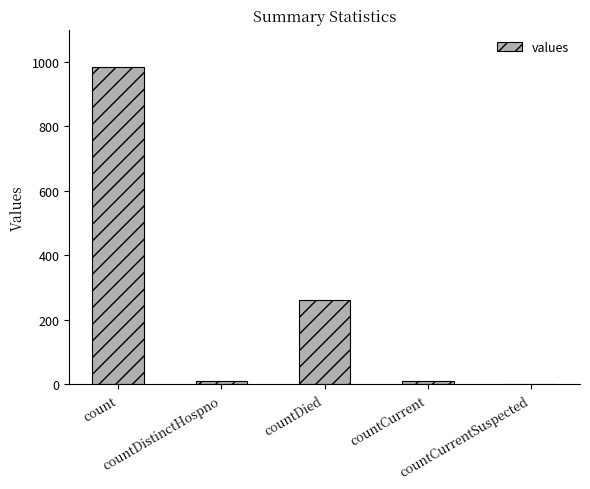

What is the change in value from countDistinctHospno to countCurrentSuspected?

-10